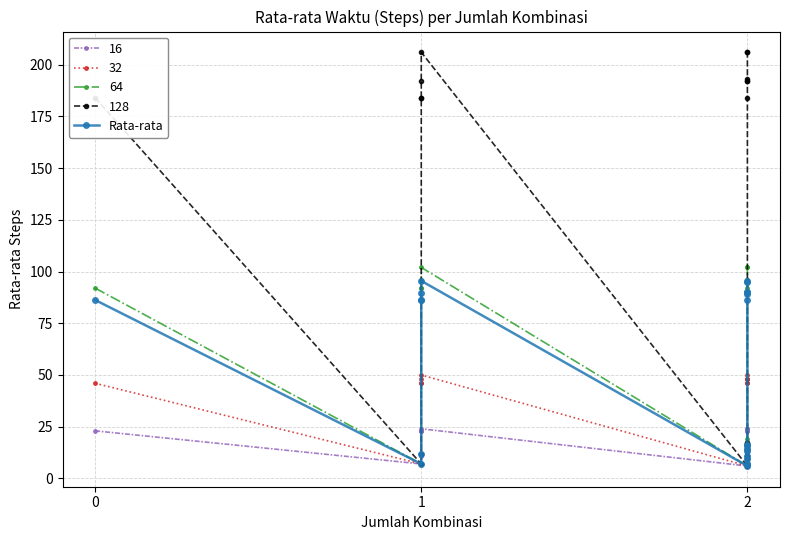

Does the chart have visible grid lines?

Yes